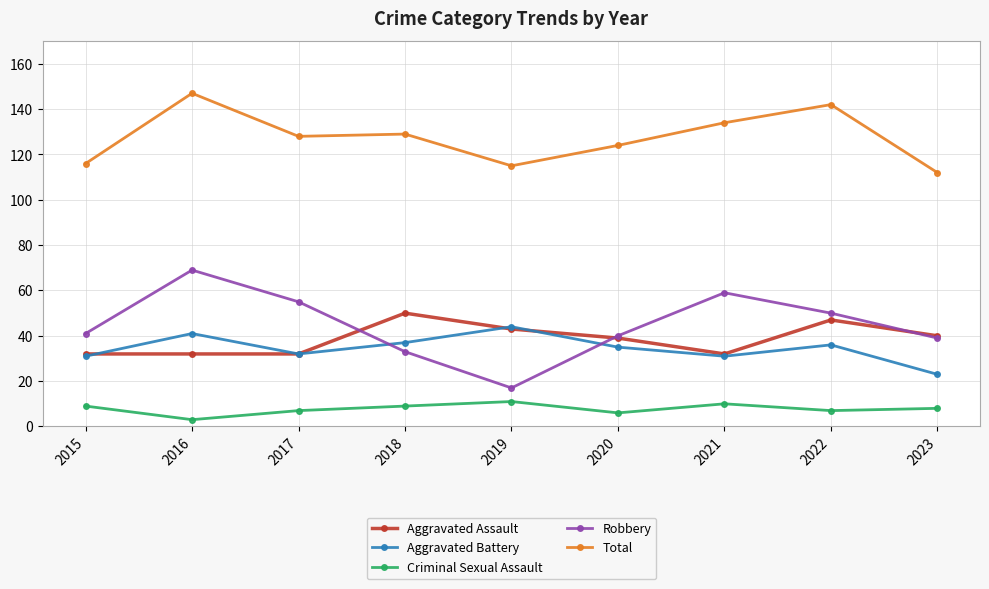

How many lines are shown in the chart?

5